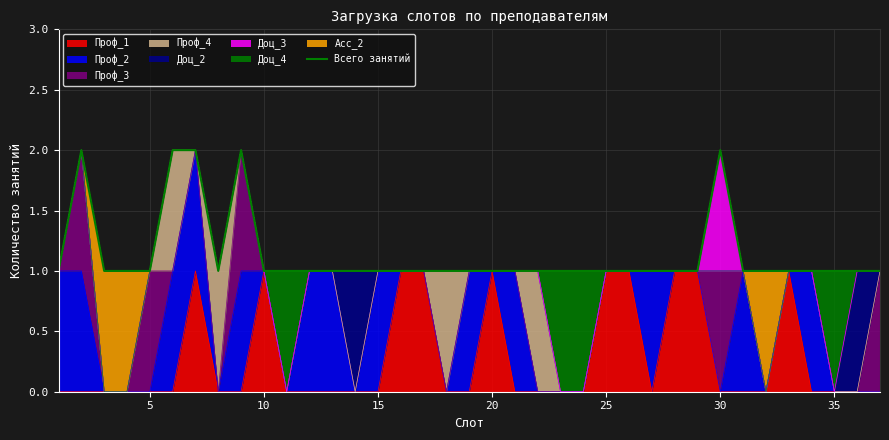

Between 0 and 29, which is larger?

29